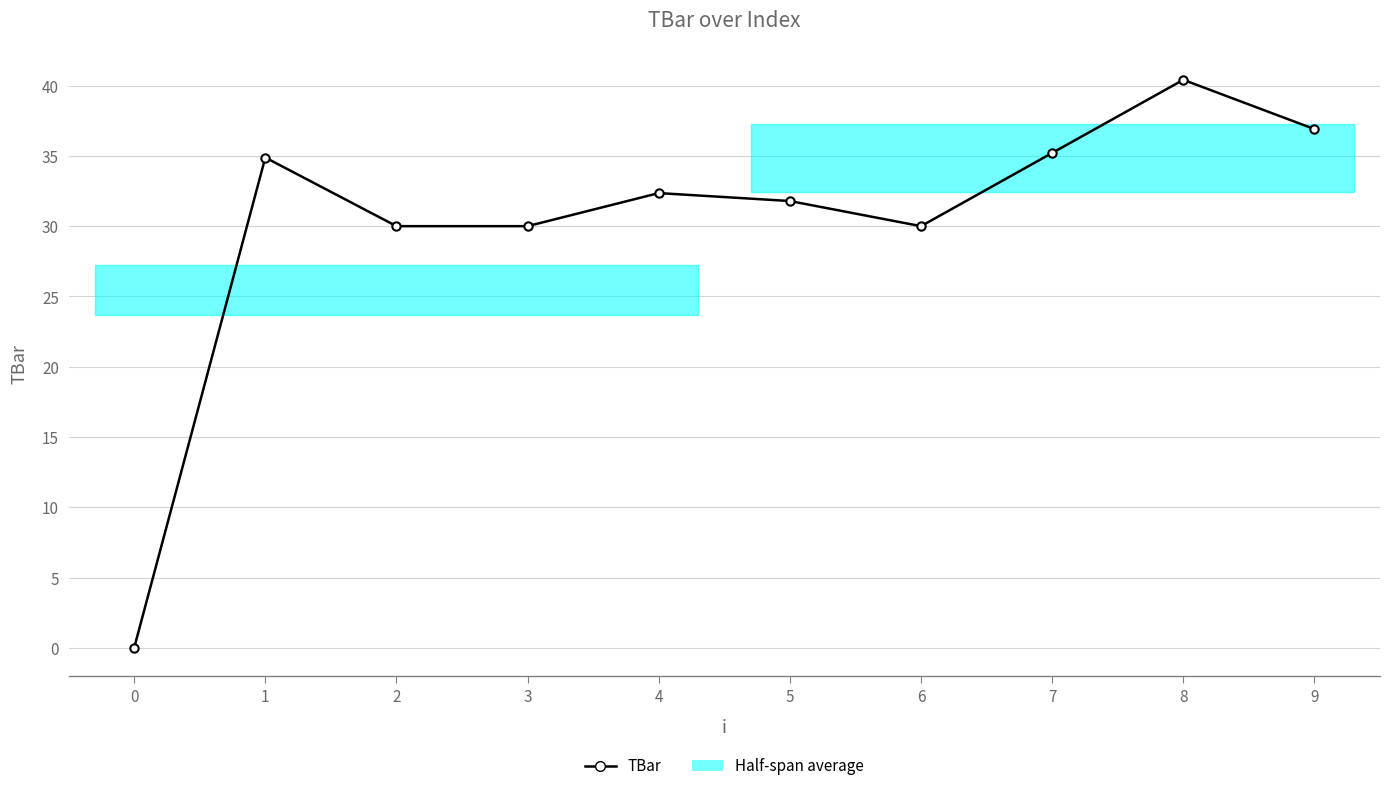

What is the greatest value displayed?

40.4